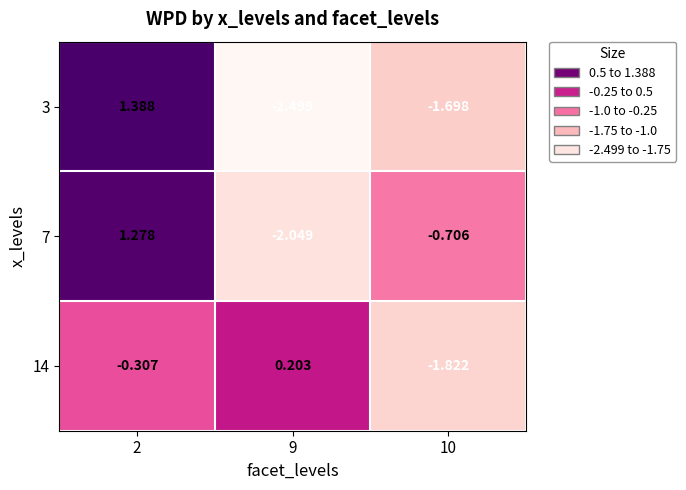

At how many categories does at least one series exceed -1?

3